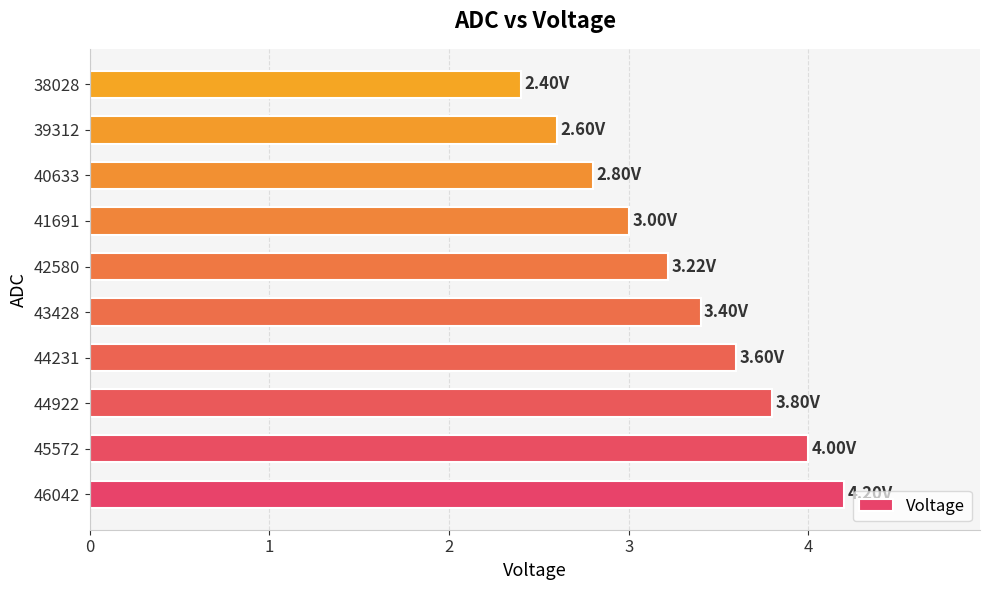

Rank the categories by value from highest to lowest.

46042, 45572, 44922, 44231, 43428, 42580, 41691, 40633, 39312, 38028